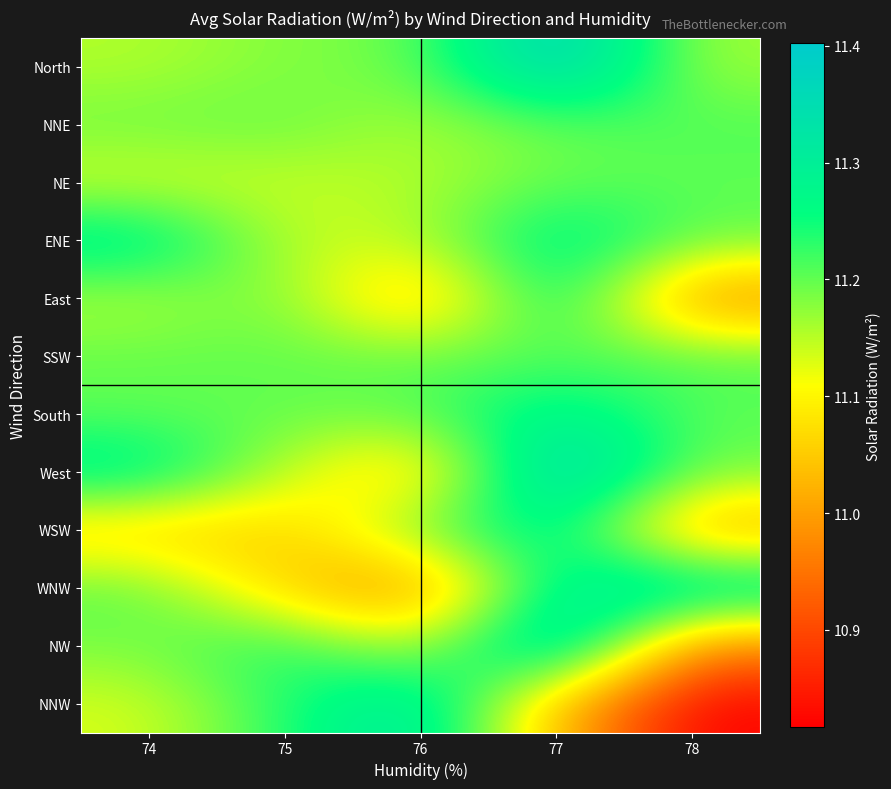

What is the greatest value displayed?

11.4